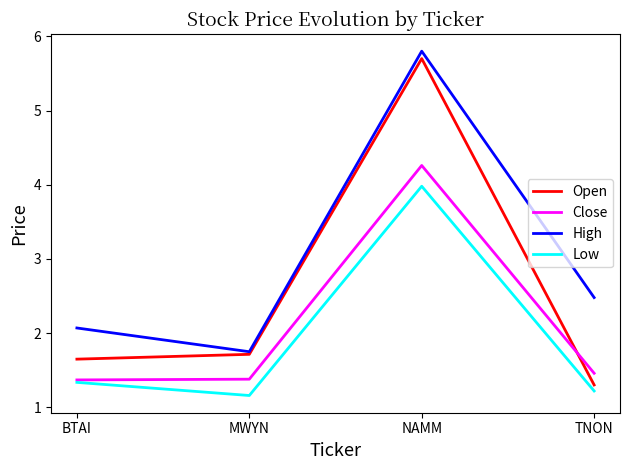

True or false: High has a value of 0.6 at MWYN.

False